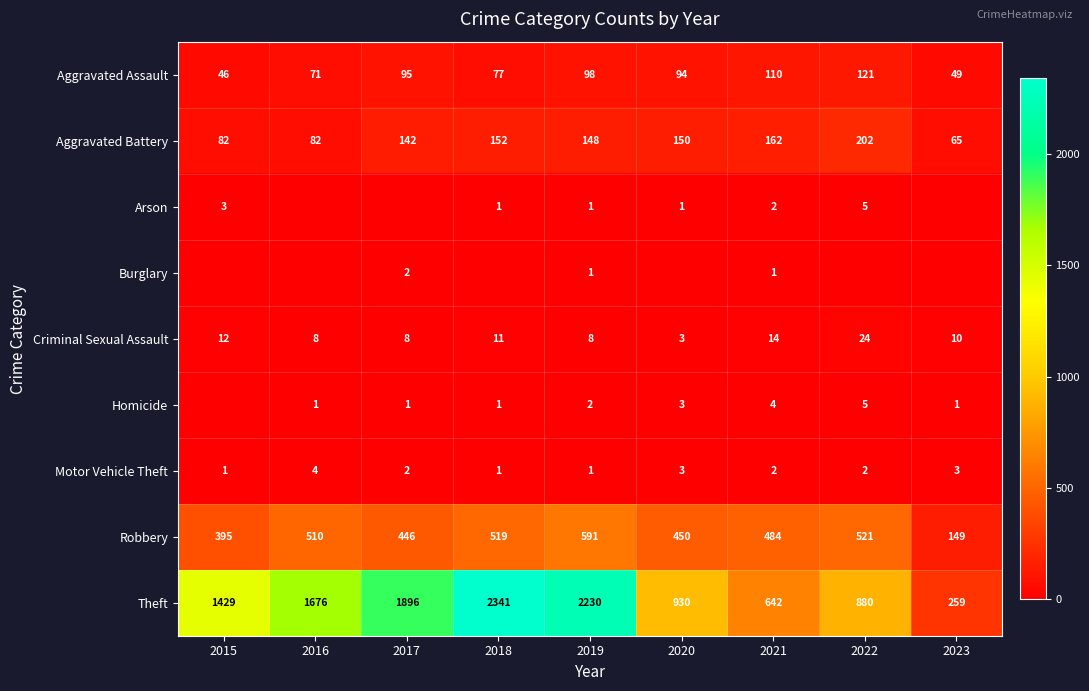

At which category is the sum across all series the highest?

2018